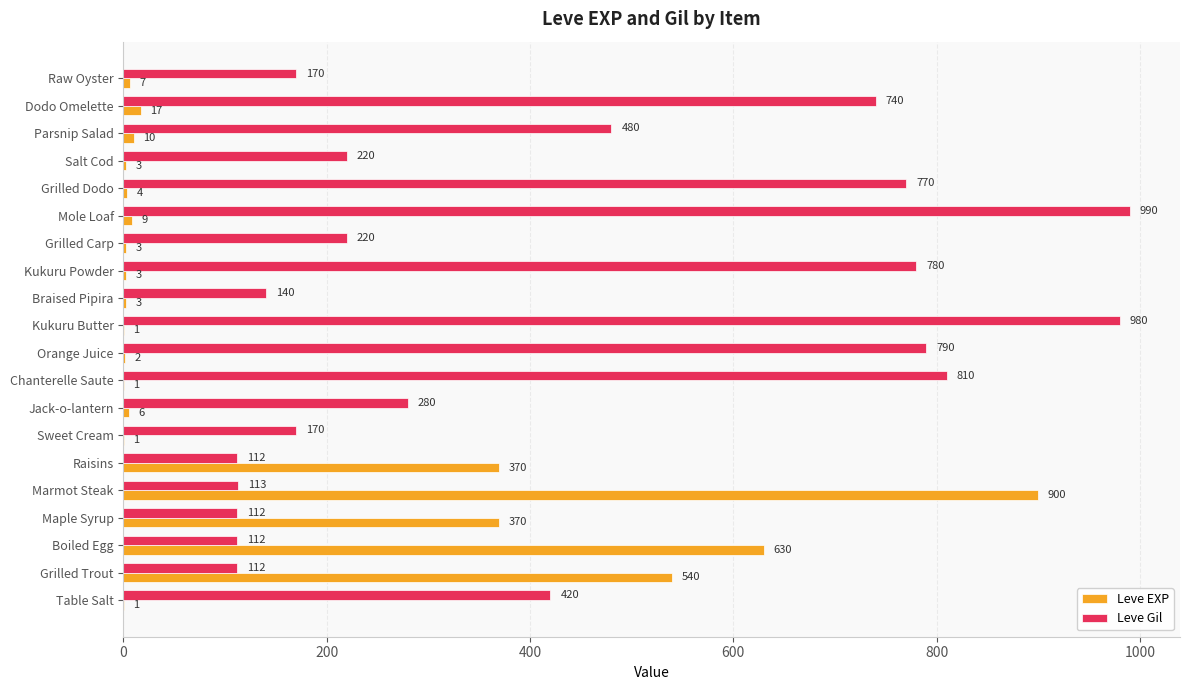

What is the sum of the Leve EXP values at Marmot Steak and Table Salt?

901